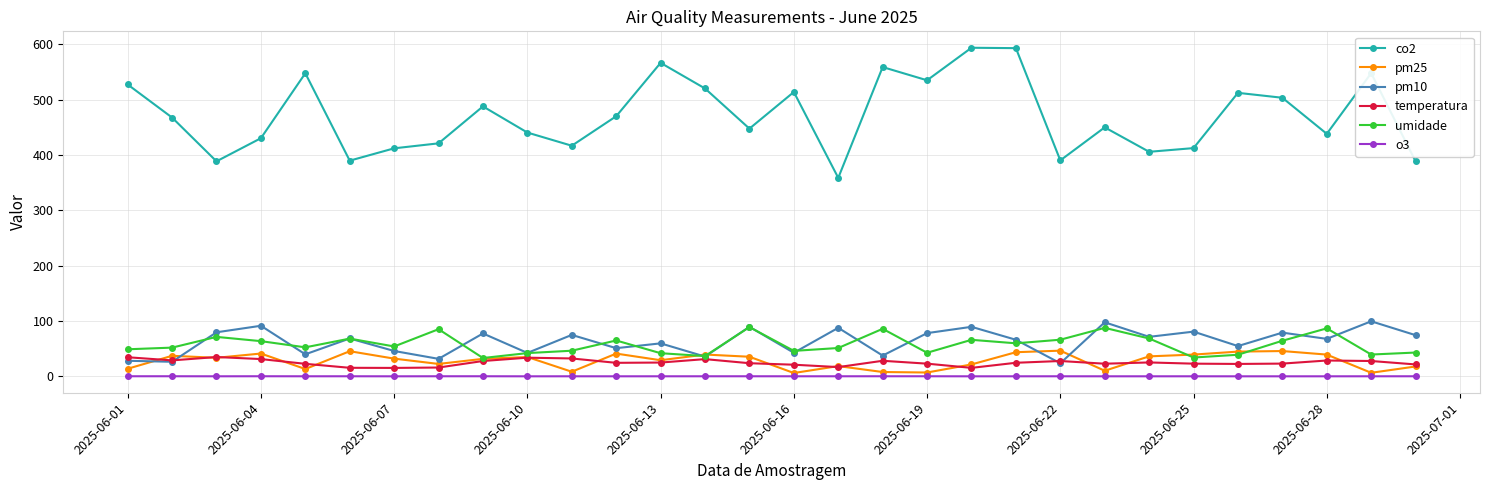

What is the value of the umidade point at the 25th from the left?

34.0